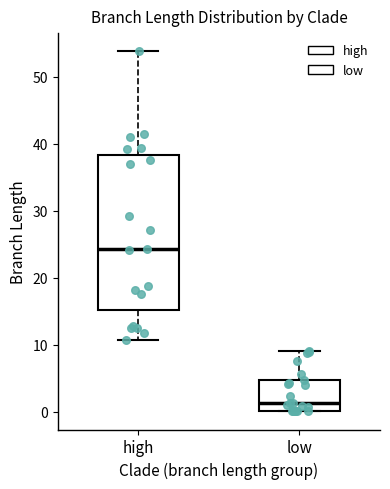

Where is the upper edge of the box for high on the y-axis? The values are not printed on the chart, so give them approximately, as read against the axis.

38